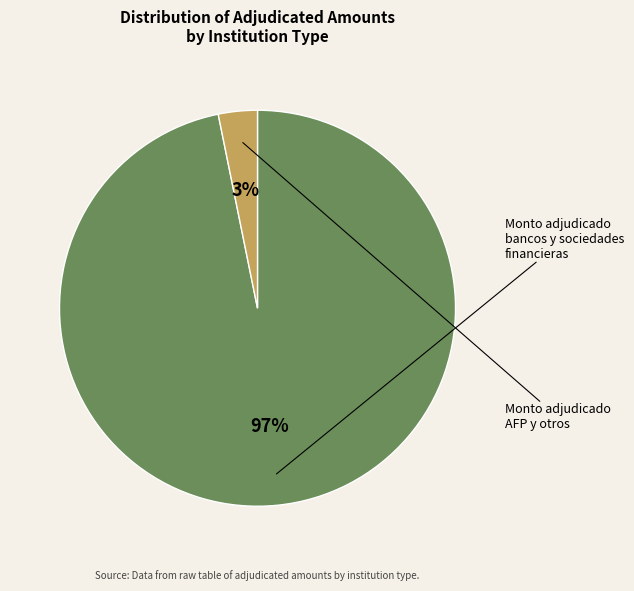

To the nearest percent, what is the average slice percentage?

50%